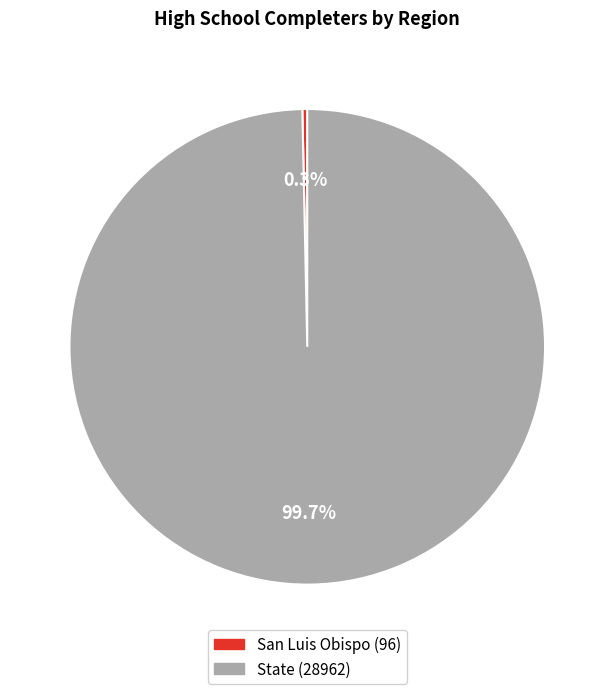

Between San Luis Obispo and State, which is larger?

State